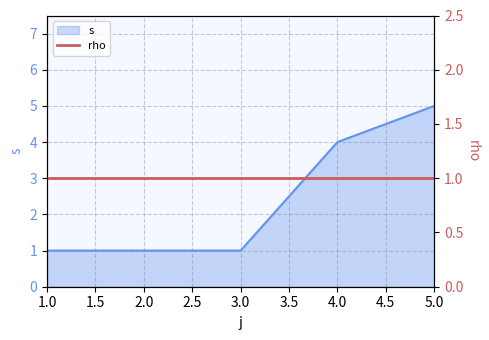

List the labels in order of value, largest first.

5, 4, 1, 2, 3